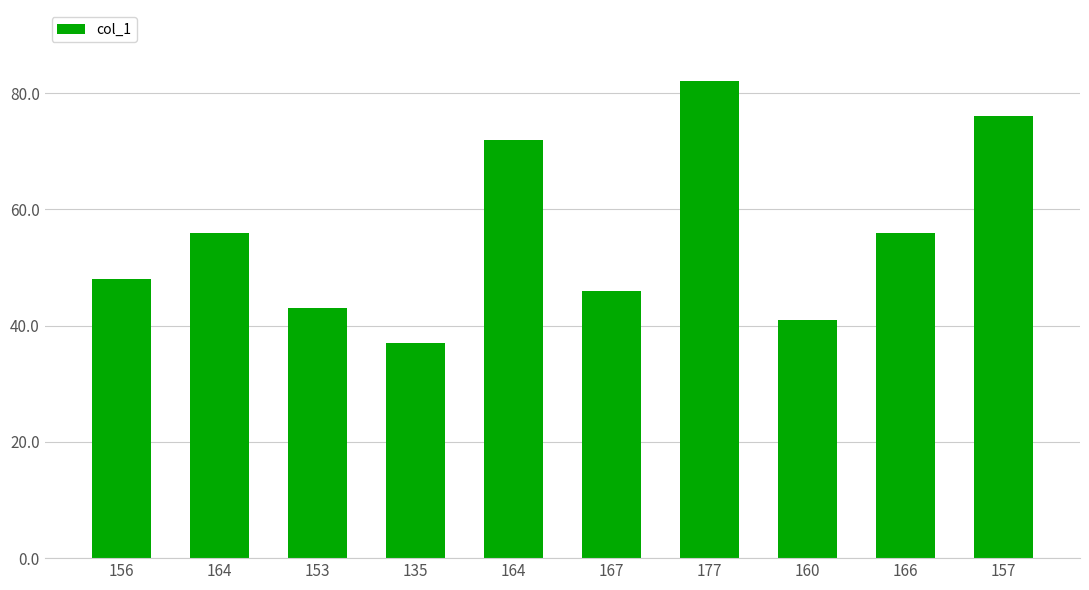

Reading left to right, transcribe all the data shown in this chart.

156=48	164=56	153=43	135=37	164=72	167=46	177=82	160=41	166=56	157=76